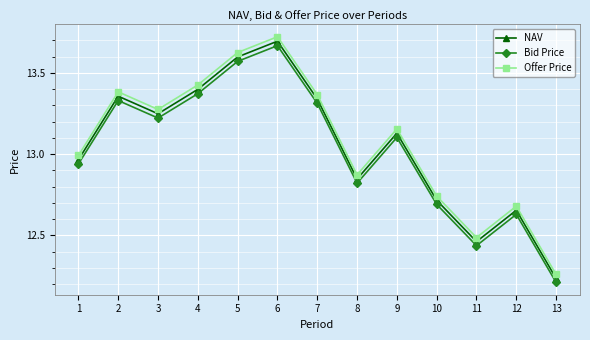

What is the difference between the second highest and second lowest values in the Offer Price series?

1.1